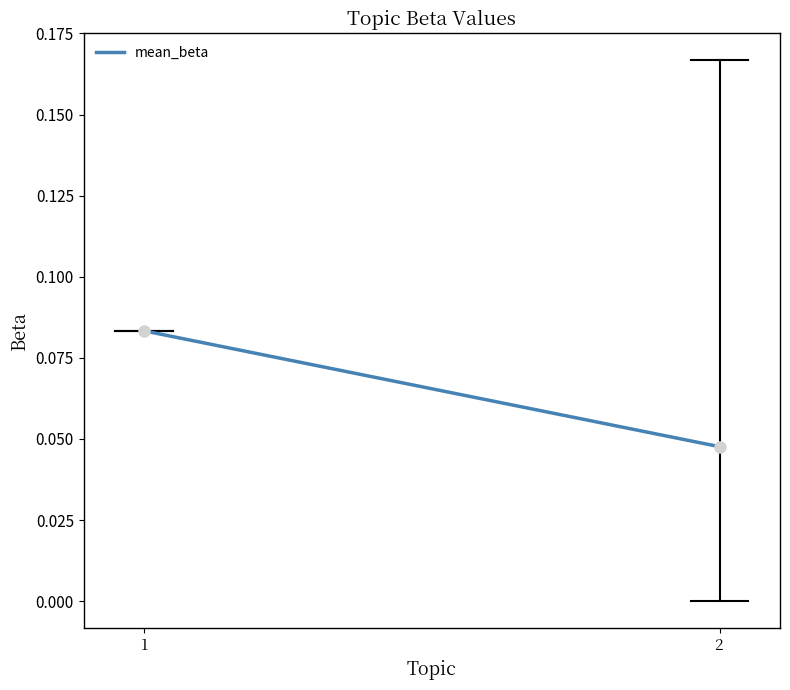

What is the value of the 1st point from the left?

0.1